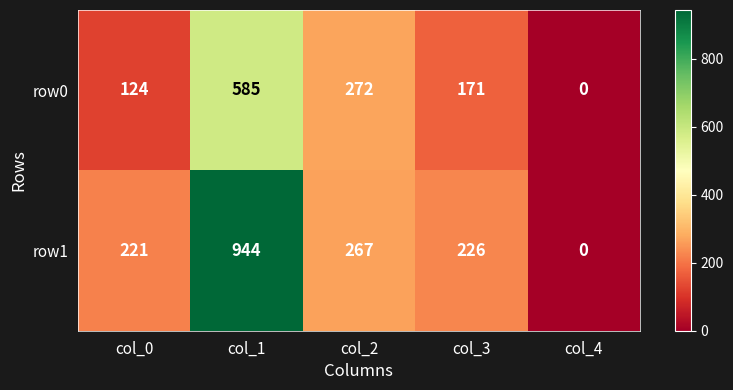

Which series has the widest spread of values?

row1